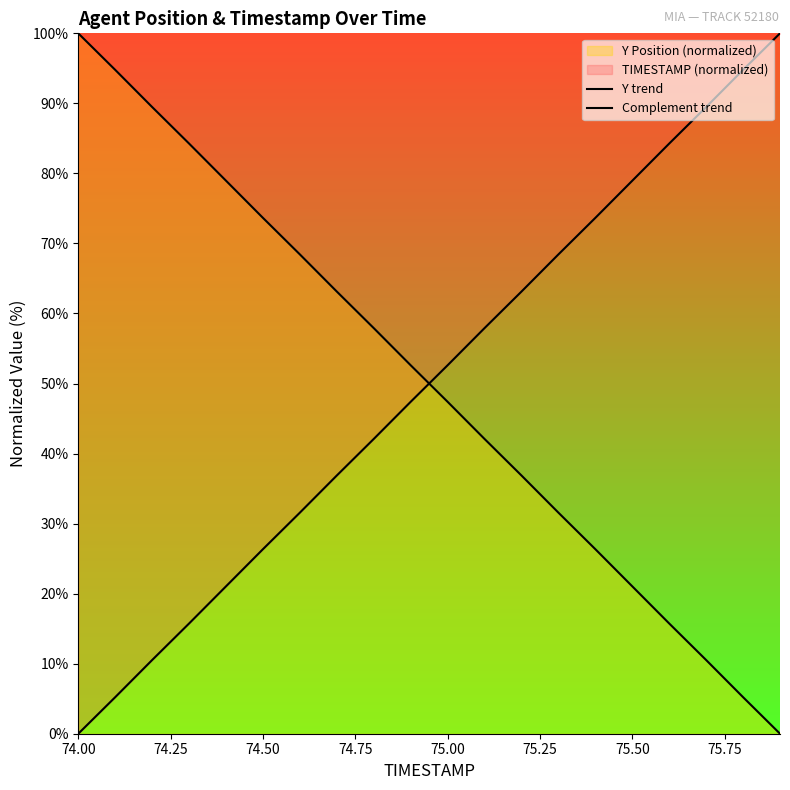

After their last crossing, which series has the higher values: Y trend or Complement trend?

Complement trend